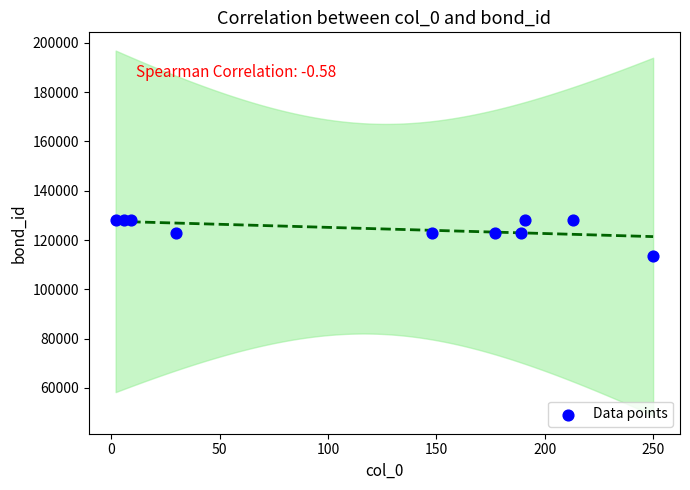

What is the range of Y values (max minus min)?

14542